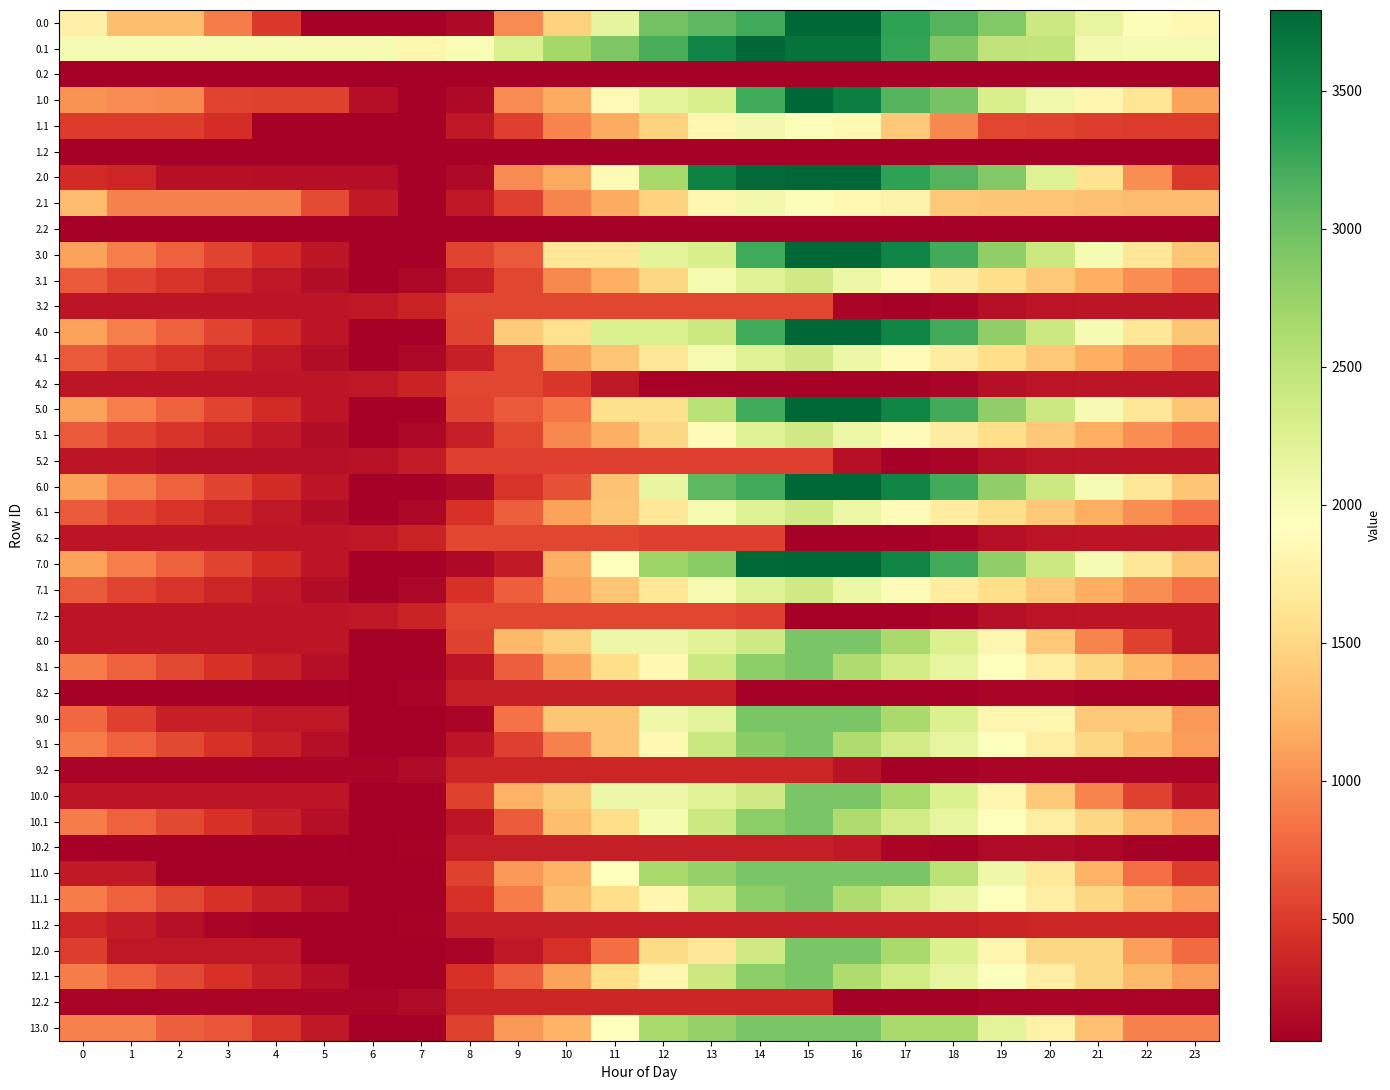

Reading left to right, transcribe all the data shown in this chart.

0.0: 0=1764.5	1=1310.4	2=1300.0	3=891.5	4=482.6	5=75.8	6=75.8	7=75.8	8=133.4	9=981.3	10=1457.9	11=2159.5	12=2966.6	13=3080.1	14=3236.1	15=3792.0	16=3792.0	17=3317.4	18=3133.7	19=2882.1	20=2394.7	21=2153.9	22=1959.7	23=1847.3
0.1: 0=2012.6	1=2012.6	2=2012.6	3=2012.6	4=2012.6	5=2012.6	6=2012.6	7=1813.7	8=1992.6	9=2275.7	10=2673.3	11=2906.6	12=3191.1	13=3568.5	14=3792.0	15=3692.9	16=3692.9	17=3295.4	18=2888.3	19=2484.1	20=2469.4	21=2032.7	22=2012.6	23=2012.6
0.2: 0=75.8	1=75.8	2=75.8	3=75.8	4=75.8	5=75.8	6=75.8	7=75.8	8=75.8	9=75.8	10=75.8	11=75.8	12=75.8	13=75.8	14=75.8	15=75.8	16=75.8	17=75.8	18=75.8	19=75.8	20=75.8	21=75.8	22=75.8	23=75.8
1.0: 0=1027.8	1=977.8	2=967.3	3=558.9	4=553.9	5=551.3	6=184.7	7=75.8	8=133.4	9=981.3	10=1152.7	11=1854.4	12=2184.0	13=2297.5	14=3236.1	15=3792.0	16=3608.2	17=3133.6	18=2949.9	19=2294.2	20=2062.1	21=1821.3	22=1627.1	23=1110.6
1.1: 0=504.1	1=504.1	2=504.1	3=418.9	4=75.8	5=75.8	6=75.8	7=75.8	8=254.7	9=537.8	10=935.4	11=1168.7	12=1453.2	13=1830.6	14=2054.1	15=1955.0	16=1843.1	17=1382.8	18=975.7	19=571.5	20=556.9	21=524.2	22=504.1	23=504.1
1.2: 0=75.8	1=75.8	2=75.8	3=75.8	4=75.8	5=75.8	6=75.8	7=75.8	8=75.8	9=75.8	10=75.8	11=75.8	12=75.8	13=75.8	14=75.8	15=75.8	16=75.8	17=75.8	18=75.8	19=75.8	20=75.8	21=75.8	22=75.8	23=75.8
2.0: 0=403.4	1=353.5	2=196.7	3=192.3	4=187.4	5=184.7	6=184.7	7=75.8	8=133.4	9=981.3	10=1152.7	11=1854.4	12=2661.5	13=3600.0	14=3755.9	15=3792.0	16=3792.0	17=3317.4	18=3133.7	19=2882.1	20=2245.8	21=1601.0	22=1002.8	23=486.3
2.1: 0=1297.7	1=933.0	2=933.0	3=933.0	4=933.0	5=604.5	6=274.7	7=75.8	8=254.7	9=537.8	10=935.4	11=1168.7	12=1453.2	13=1830.6	14=2054.1	15=1955.0	16=1843.1	17=1786.8	18=1379.8	19=1365.1	20=1350.5	21=1317.8	22=1297.7	23=1297.7
2.2: 0=75.8	1=75.8	2=75.8	3=75.8	4=75.8	5=75.8	6=75.8	7=75.8	8=75.8	9=75.8	10=75.8	11=75.8	12=75.8	13=75.8	14=75.8	15=75.8	16=75.8	17=75.8	18=75.8	19=75.8	20=75.8	21=75.8	22=75.8	23=75.8
3.0: 0=1120.8	1=908.2	2=735.1	3=568.1	4=400.5	5=235.2	6=75.8	7=75.8	8=559.4	9=697.6	10=1636.1	11=1636.1	12=2184.0	13=2297.5	14=3236.1	15=3792.0	16=3790.1	17=3557.0	18=3210.6	19=2796.4	20=2401.6	21=1998.2	22=1641.3	23=1366.2
3.1: 0=691.0	1=567.7	2=457.6	3=352.9	4=251.2	5=164.2	6=75.8	7=117.5	8=296.4	9=579.5	10=977.0	11=1210.4	12=1494.9	13=2014.2	14=2237.7	15=2377.2	16=2102.6	17=1883.8	18=1718.1	19=1555.3	20=1378.0	21=1182.7	22=1000.0	23=838.0
3.2: 0=245.7	1=245.7	2=245.7	3=245.7	4=245.7	5=245.7	6=260.2	7=336.6	8=572.7	9=580.3	10=580.3	11=580.3	12=580.3	13=580.3	14=580.3	15=580.3	16=110.2	17=75.8	18=106.6	19=193.8	20=233.2	21=245.7	22=245.7	23=245.7
4.0: 0=1120.8	1=908.2	2=735.1	3=568.1	4=400.5	5=235.2	6=75.8	7=75.8	8=559.4	9=1407.3	10=1578.7	11=2280.4	12=2280.4	13=2393.9	14=3236.1	15=3792.0	16=3790.1	17=3557.0	18=3210.6	19=2796.4	20=2401.6	21=1998.2	22=1641.3	23=1366.2
4.1: 0=691.0	1=567.7	2=457.6	3=352.9	4=251.2	5=164.2	6=75.8	7=117.5	8=296.4	9=579.5	10=1119.0	11=1352.3	12=1636.8	13=2014.2	14=2237.7	15=2377.2	16=2102.6	17=1883.8	18=1718.1	19=1555.3	20=1378.0	21=1182.7	22=1000.0	23=838.0
4.2: 0=245.7	1=245.7	2=245.7	3=245.7	4=245.7	5=245.7	6=260.2	7=336.6	8=572.7	9=580.3	10=467.9	11=261.3	12=75.8	13=75.8	14=75.8	15=75.8	16=75.8	17=75.8	18=106.6	19=193.8	20=233.2	21=245.7	22=245.7	23=245.7
5.0: 0=1120.8	1=908.2	2=735.1	3=568.1	4=400.5	5=235.2	6=75.8	7=75.8	8=559.4	9=697.6	10=869.0	11=1570.7	12=1570.7	13=2509.2	14=3236.1	15=3792.0	16=3790.1	17=3557.0	18=3210.6	19=2796.4	20=2401.6	21=1998.2	22=1641.3	23=1366.2
5.1: 0=691.0	1=567.7	2=457.6	3=352.9	4=251.2	5=164.2	6=75.8	7=117.5	8=296.4	9=579.5	10=977.0	11=1210.4	12=1494.9	13=1872.2	14=2237.7	15=2377.2	16=2102.6	17=1883.8	18=1718.1	19=1555.3	20=1378.0	21=1182.7	22=1000.0	23=838.0
5.2: 0=245.7	1=245.7	2=198.7	3=198.7	4=198.7	5=198.7	6=213.2	7=289.6	8=525.7	9=533.3	10=533.3	11=533.3	12=533.3	13=533.3	14=533.3	15=533.3	16=191.8	17=75.8	18=106.6	19=193.8	20=233.2	21=245.7	22=245.7	23=245.7
6.0: 0=1120.8	1=908.2	2=735.1	3=568.1	4=400.5	5=235.2	6=75.8	7=75.8	8=133.4	9=461.4	10=632.9	11=1334.5	12=2141.6	13=3080.1	14=3236.1	15=3792.0	16=3790.1	17=3557.0	18=3210.6	19=2796.4	20=2401.6	21=1998.2	22=1641.3	23=1366.2
6.1: 0=691.0	1=567.7	2=457.6	3=352.9	4=251.2	5=164.2	6=75.8	7=117.5	8=438.3	9=721.4	10=1119.0	11=1352.3	12=1636.8	13=2014.2	14=2237.7	15=2377.2	16=2102.6	17=1883.8	18=1718.1	19=1555.3	20=1378.0	21=1182.7	22=1000.0	23=838.0
6.2: 0=245.7	1=245.7	2=245.7	3=245.7	4=245.7	5=245.7	6=260.2	7=336.6	8=572.7	9=580.3	10=580.3	11=580.3	12=526.0	13=526.0	14=526.0	15=75.8	16=75.8	17=75.8	18=106.6	19=193.8	20=233.2	21=245.7	22=245.7	23=245.7
7.0: 0=1122.6	1=910.0	2=735.1	3=568.1	4=400.5	5=235.2	6=75.8	7=75.8	8=133.4	9=271.6	10=1210.1	11=1911.7	12=2718.8	13=2832.3	14=3770.9	15=3792.0	16=3792.0	17=3558.8	18=3212.5	19=2798.2	20=2403.4	21=2000.0	22=1643.2	23=1368.1
7.1: 0=691.0	1=567.7	2=457.6	3=352.9	4=251.2	5=164.2	6=75.8	7=117.5	8=438.3	9=721.4	10=1119.0	11=1352.3	12=1636.8	13=2014.2	14=2237.7	15=2377.2	16=2102.6	17=1883.8	18=1718.1	19=1555.3	20=1378.0	21=1182.7	22=1000.0	23=838.0
7.2: 0=245.7	1=245.7	2=245.7	3=245.7	4=245.7	5=245.7	6=260.2	7=336.6	8=572.7	9=580.3	10=580.3	11=580.3	12=580.3	13=580.3	14=526.0	15=75.8	16=75.8	17=75.8	18=106.6	19=193.8	20=233.2	21=245.7	22=245.7	23=245.7
8.0: 0=234.5	1=234.5	2=234.5	3=234.5	4=234.5	5=234.5	6=58.4	7=58.4	8=541.9	9=1264.6	10=1436.1	11=2094.6	12=2094.6	13=2208.1	14=2364.1	15=2920.0	16=2920.0	17=2649.5	18=2265.7	19=1814.1	20=1381.9	21=941.1	22=546.9	23=234.5
8.1: 0=897.8	1=737.1	2=589.7	3=447.6	4=308.6	5=184.2	6=58.4	7=63.4	8=242.3	9=725.4	10=1122.9	11=1556.3	12=1840.8	13=2393.6	14=2817.2	15=2920.0	16=2608.1	17=2352.2	18=2149.2	19=1949.0	20=1734.3	21=1501.6	22=1281.6	23=1082.2
8.2: 0=87.1	1=87.1	2=87.1	3=87.1	4=87.1	5=87.1	6=64.5	7=104.3	8=303.8	9=303.8	10=303.8	11=303.8	12=303.8	13=303.8	14=64.4	15=64.4	16=64.4	17=64.4	18=58.4	19=109.0	20=111.8	21=87.1	22=87.1	23=87.1
9.0: 0=778.0	1=528.1	2=317.6	3=317.6	4=255.1	5=255.1	6=58.4	7=58.4	8=115.9	9=838.6	10=1361.1	11=1361.1	12=2083.8	13=2197.3	14=2920.0	15=2920.0	16=2920.0	17=2649.5	18=2265.7	19=1814.1	20=1814.1	21=1373.3	22=1373.3	23=1060.9
9.1: 0=897.8	1=737.1	2=589.7	3=447.6	4=308.6	5=184.2	6=58.4	7=63.4	8=242.3	9=525.4	10=923.0	11=1356.3	12=1840.8	13=2418.1	14=2841.6	15=2920.0	16=2608.4	17=2352.2	18=2149.2	19=1949.0	20=1734.3	21=1501.6	22=1281.6	23=1082.2
9.2: 0=111.8	1=111.8	2=111.8	3=111.8	4=111.8	5=111.8	6=111.8	7=151.5	8=351.0	9=351.0	10=351.0	11=351.0	12=351.0	13=351.0	14=351.0	15=351.0	16=217.7	17=64.4	18=58.4	19=109.0	20=111.8	21=111.8	22=111.8	23=111.8
10.0: 0=234.5	1=234.5	2=234.5	3=234.5	4=234.5	5=234.5	6=58.4	7=58.4	8=541.9	9=1221.5	10=1393.0	11=2094.6	12=2094.6	13=2208.1	14=2364.1	15=2920.0	16=2920.0	17=2649.5	18=2265.7	19=1814.1	20=1381.9	21=941.1	22=546.9	23=234.5
10.1: 0=897.8	1=737.1	2=589.7	3=447.6	4=308.6	5=184.2	6=58.4	7=58.4	8=237.3	9=700.9	10=1298.5	11=1531.8	12=2016.3	13=2393.6	14=2817.2	15=2920.0	16=2608.4	17=2352.2	18=2149.2	19=1949.0	20=1734.3	21=1501.6	22=1281.6	23=1082.2
10.2: 0=81.0	1=81.0	2=81.0	3=81.0	4=81.0	5=81.0	6=58.4	7=98.2	8=297.7	9=297.7	10=297.7	11=297.7	12=297.7	13=297.7	14=297.7	15=297.7	16=257.5	17=104.2	18=98.2	19=148.7	20=151.5	21=126.9	22=81.0	23=81.0
11.0: 0=268.8	1=268.8	2=58.4	3=58.4	4=58.4	5=58.4	6=58.4	7=58.4	8=541.9	9=1054.7	10=1226.2	11=1927.8	12=2650.5	13=2764.0	14=2920.0	15=2920.0	16=2920.0	17=2920.0	18=2536.3	19=2084.6	20=1652.5	21=1211.7	22=817.5	23=505.0
11.1: 0=897.8	1=737.1	2=589.7	3=447.6	4=308.6	5=184.2	6=58.4	7=63.4	8=442.3	9=900.9	10=1298.5	11=1531.8	12=1816.3	13=2393.6	14=2817.2	15=2920.0	16=2608.4	17=2352.2	18=2149.2	19=1949.0	20=1734.3	21=1501.6	22=1281.6	23=1082.2
11.2: 0=351.0	1=279.6	2=195.2	3=115.5	4=58.4	5=58.4	6=58.4	7=98.2	8=297.7	9=297.7	10=297.7	11=297.7	12=297.7	13=297.7	14=297.7	15=297.7	16=297.7	17=297.7	18=297.7	19=348.2	20=351.0	21=351.0	22=351.0	23=351.0
12.0: 0=511.1	1=261.1	2=261.1	3=261.1	4=261.1	5=58.4	6=58.4	7=58.4	8=115.9	9=254.1	10=425.6	11=805.2	12=1527.9	13=1641.4	14=2364.1	15=2920.0	16=2920.0	17=2649.5	18=2265.7	19=1814.1	20=1500.6	21=1500.6	22=1106.3	23=793.9
12.1: 0=897.8	1=737.1	2=589.7	3=447.6	4=308.6	5=184.2	6=58.4	7=63.4	8=442.3	9=725.4	10=1122.9	11=1531.8	12=1816.3	13=2393.6	14=2817.2	15=2920.0	16=2608.1	17=2351.8	18=2148.8	19=1948.7	20=1734.0	21=1501.3	22=1281.2	23=1081.8
12.2: 0=111.8	1=111.8	2=111.8	3=111.8	4=111.8	5=111.8	6=111.8	7=151.5	8=351.0	9=351.0	10=351.0	11=351.0	12=351.0	13=351.0	14=351.0	15=351.0	16=58.4	17=58.4	18=58.4	19=109.0	20=111.8	21=111.8	22=111.8	23=111.8
13.0: 0=930.6	1=930.6	2=720.2	3=662.8	4=457.8	5=255.1	6=58.4	7=58.4	8=541.9	9=1054.7	10=1226.2	11=1927.8	12=2650.5	13=2764.0	14=2920.0	15=2920.0	16=2920.0	17=2649.5	18=2649.5	19=2197.8	20=1765.6	21=1324.9	22=930.6	23=930.6